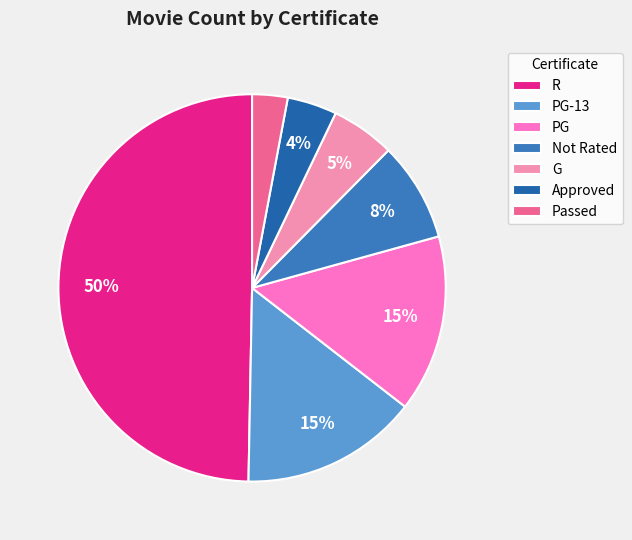

To the nearest percent, what is the combined percentage of Approved and Passed?

7%